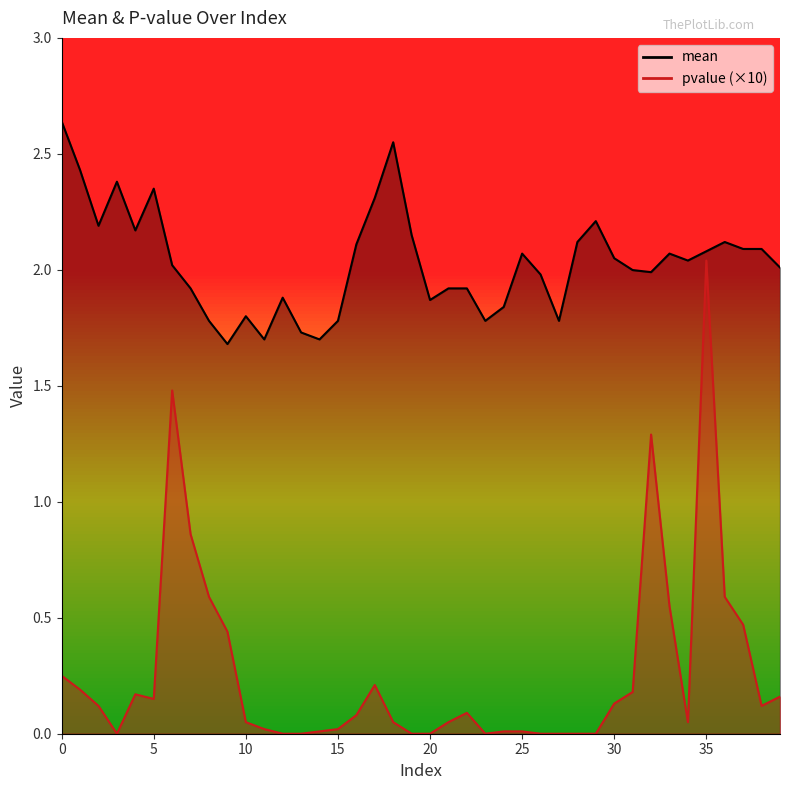

What is the sum of the pvalue values at 0 and 2?

0.4